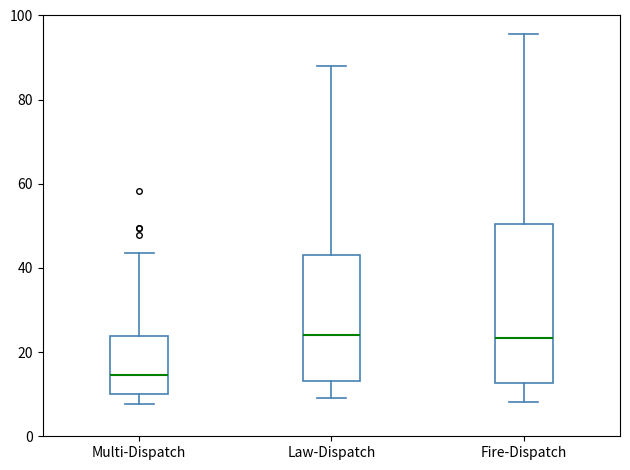

Reading left to right, read every box against the y-axis: the position of its median line, the range the box covers, and the ends of its whiskers. The values are not printed on the chart, so give them approximately, as read against the axis.

Multi-Dispatch: median 14, box 10 to 24, whiskers 8 to 44
Law-Dispatch: median 24, box 14 to 44, whiskers 10 to 88
Fire-Dispatch: median 24, box 12 to 50, whiskers 8 to 96